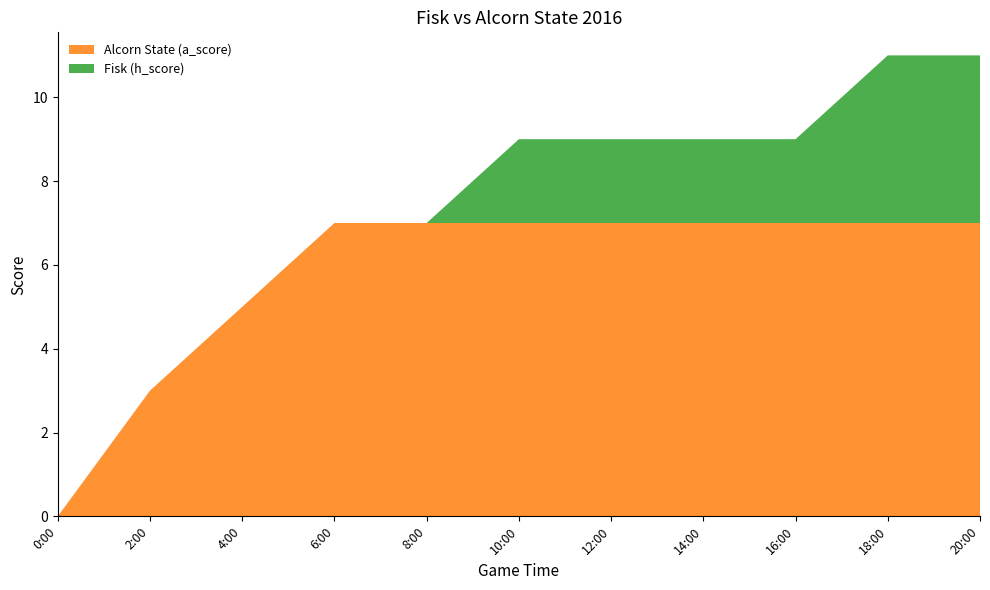

Reading left to right, what are all the values shown in this chart?

Alcorn State (a_score): 0	3	5	7	7	7	7	7	7	7	7
Fisk (h_score): 0	0	0	0	0	2	2	2	2	4	4